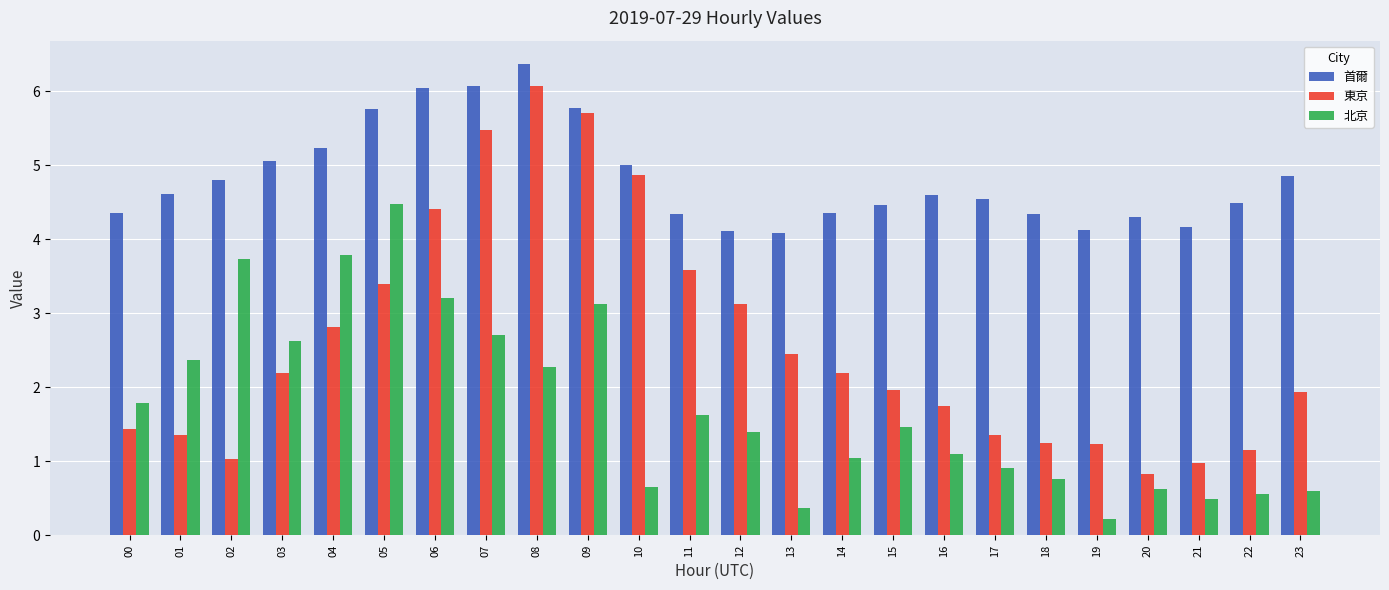

Rank the series by their maximum value, from lowest to highest.

北京, 東京, 首爾